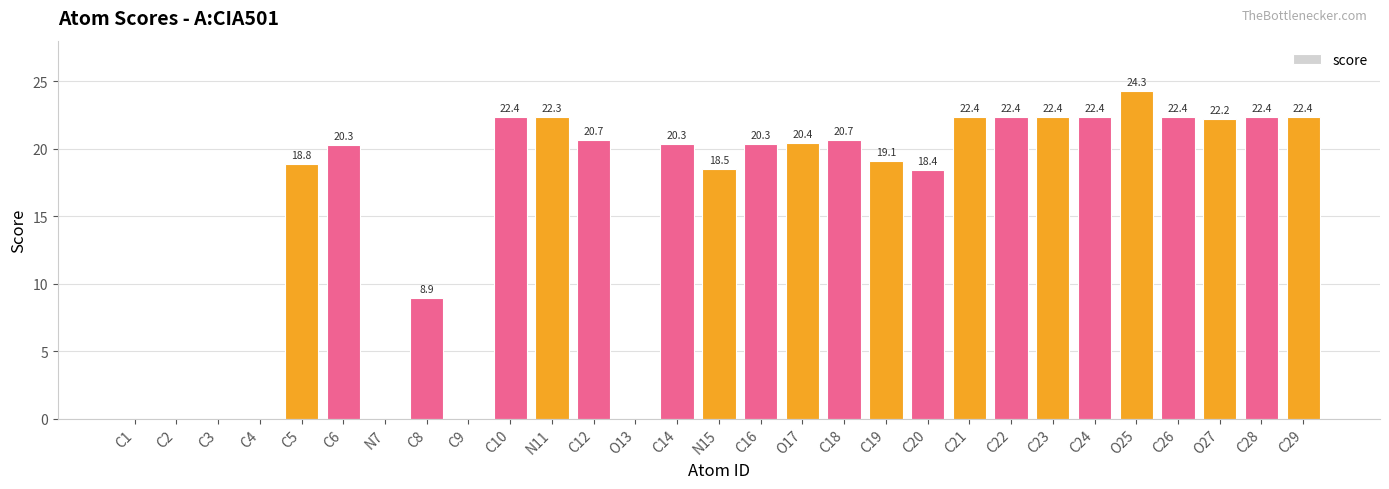

The value at O27 is 29.2. True or false?

False